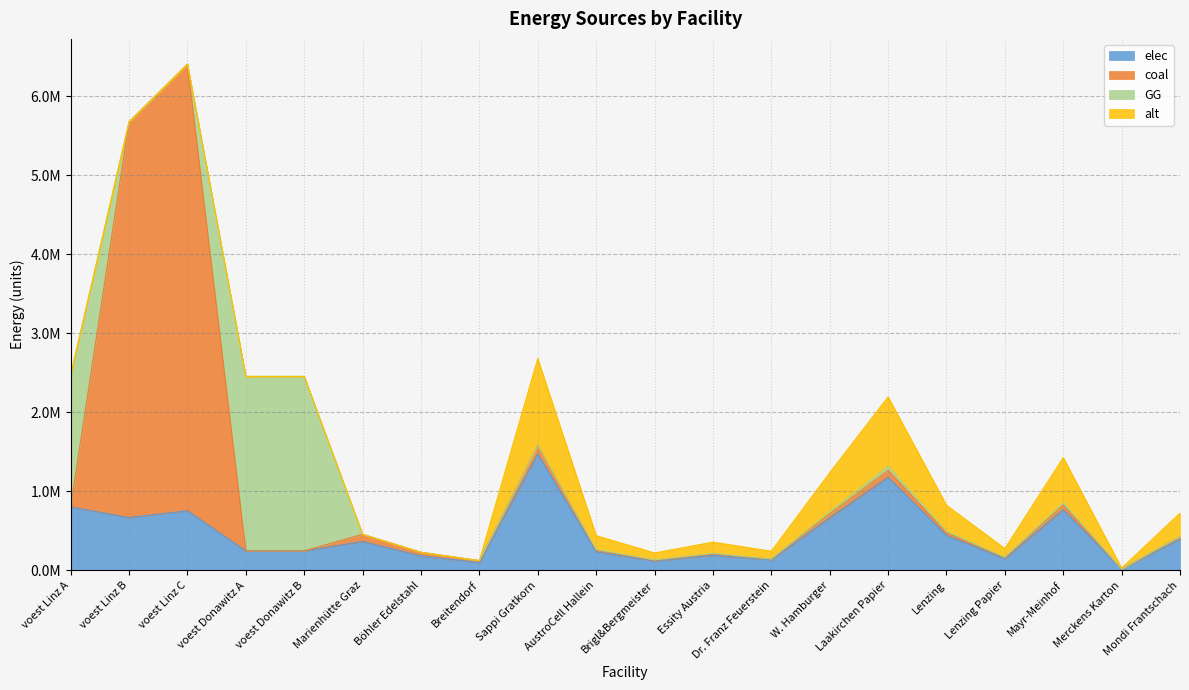

What is the difference between the second highest and second lowest values in the coal series?

5008291.1